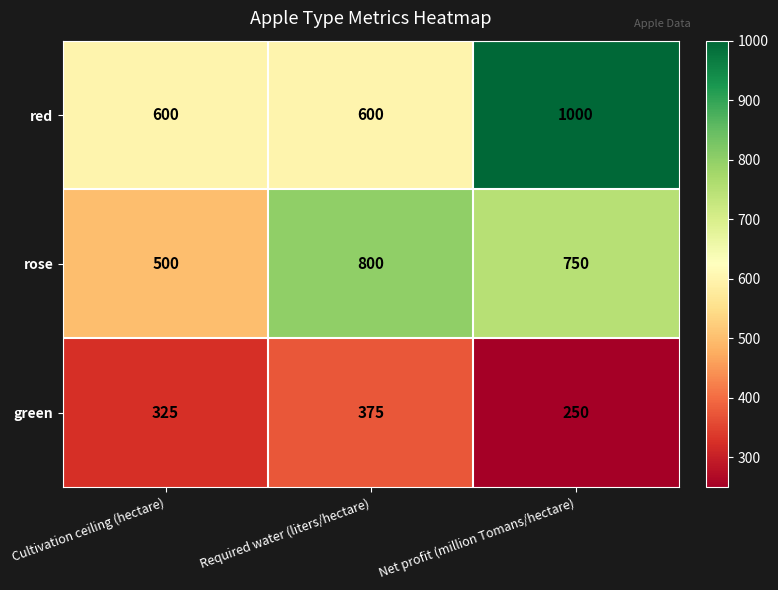

Count the number of categories in the chart.

3